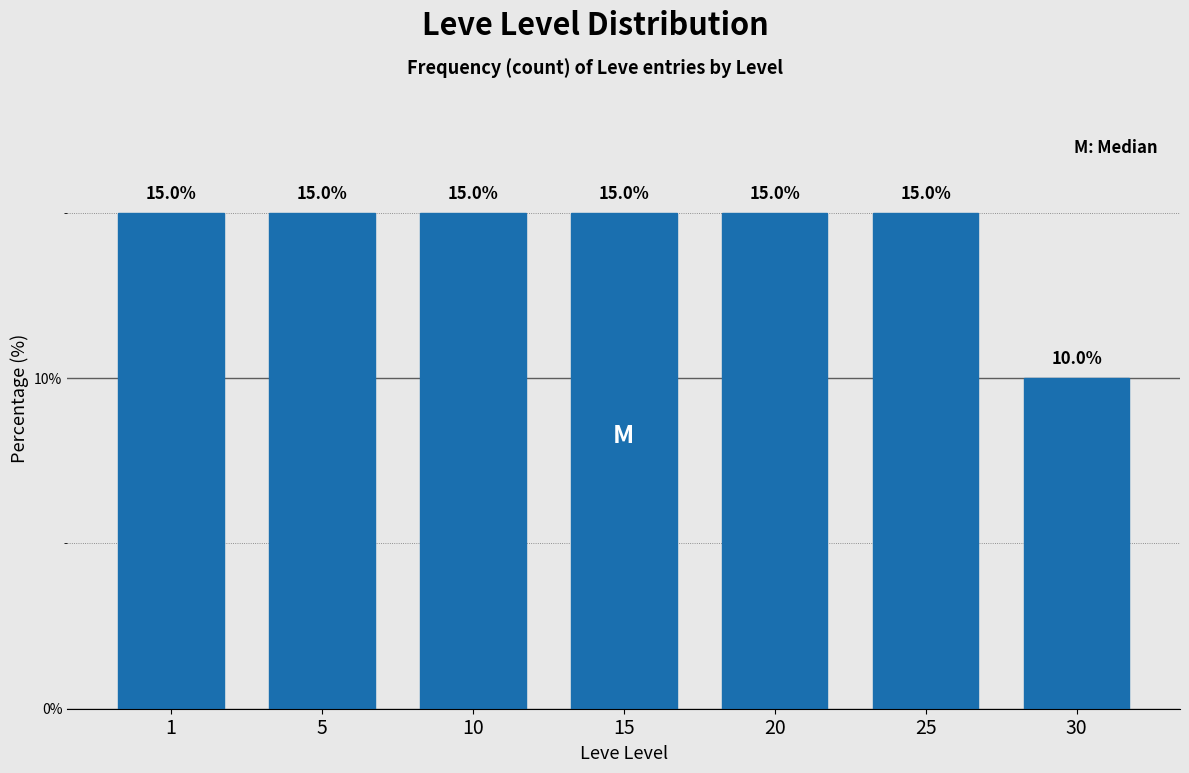

Reading right to left, what are all the values shown in this chart?

10	15	15	15	15	15	15